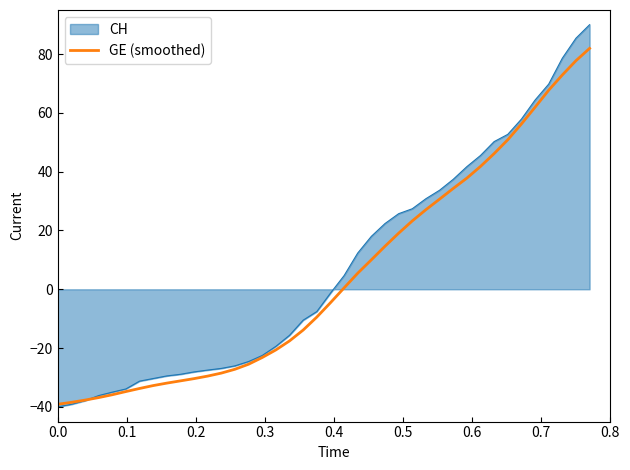

What is the lowest value of the CH series?

-40.0